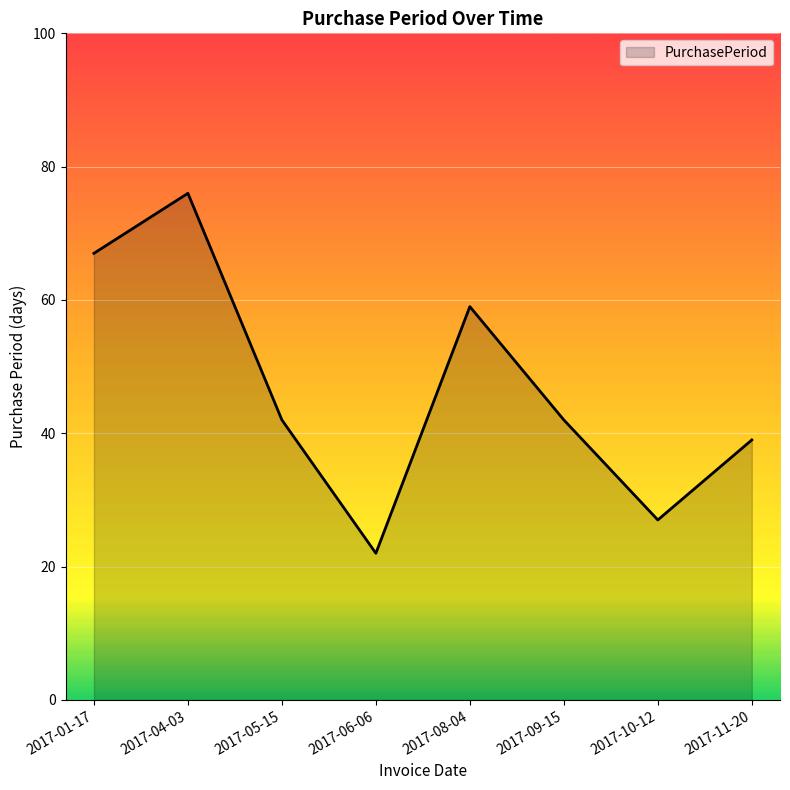

What position from the right is 2017-10-12?

2